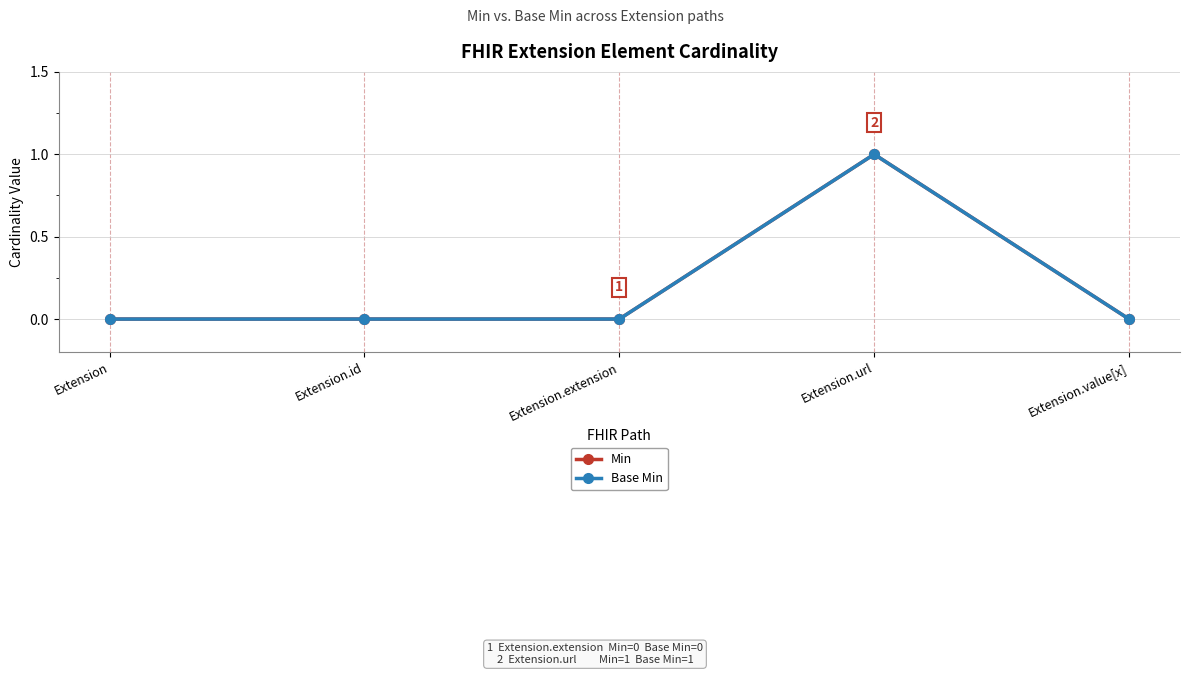

Reading left to right, extract all data points from this chart.

Min: Extension=0	Extension.id=0	Extension.extension=0	Extension.url=1	Extension.value[x]=0
Base Min: Extension=0	Extension.id=0	Extension.extension=0	Extension.url=1	Extension.value[x]=0